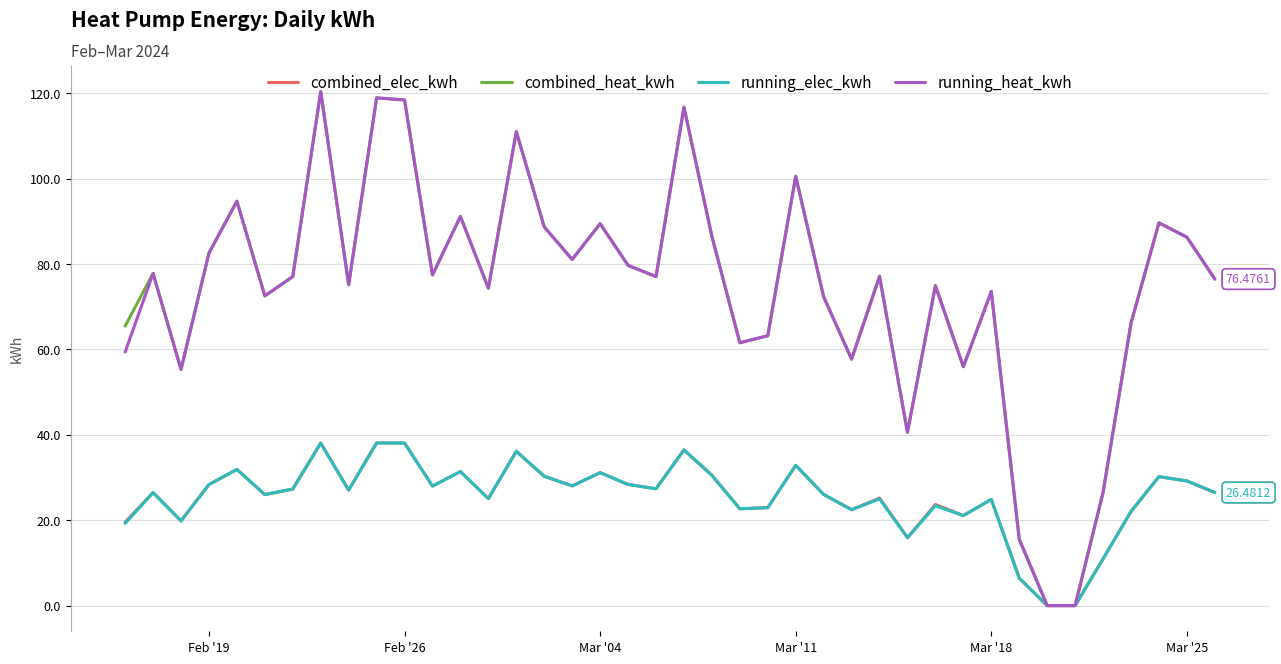

True or false: running_elec_kwh and combined_elec_kwh cross at least once.

False